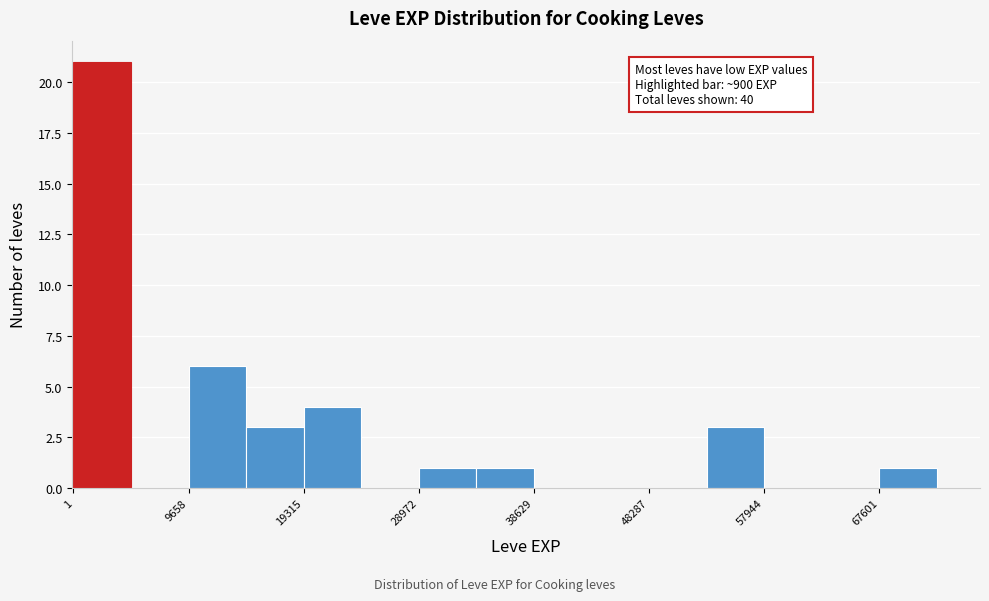

Over which range of the x-axis is the bar tallest?

0 to 5000